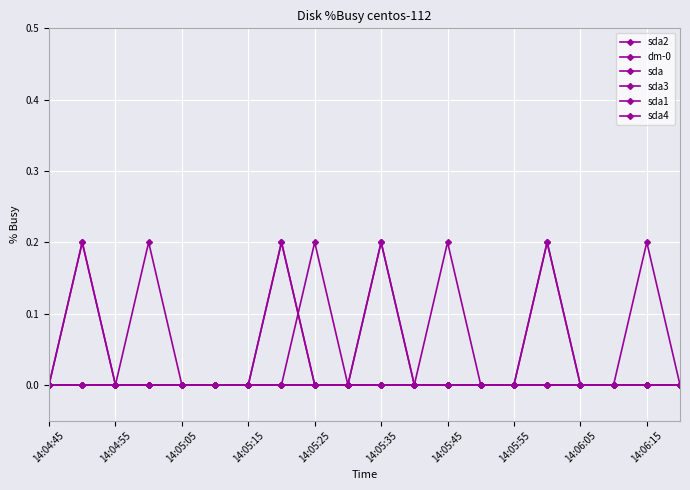

Is this an area chart (filled region under the line)?

No